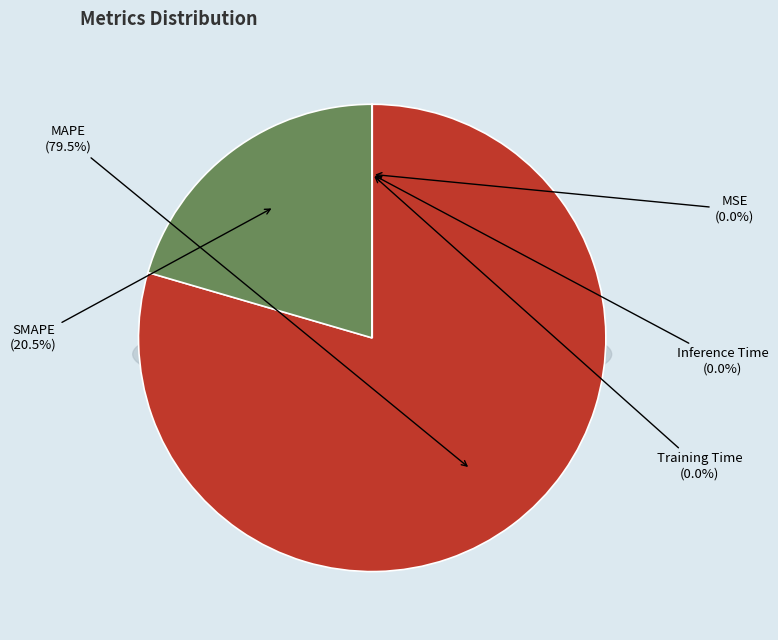

To the nearest percent, what is the difference between the largest and smallest slice percentages?

80%